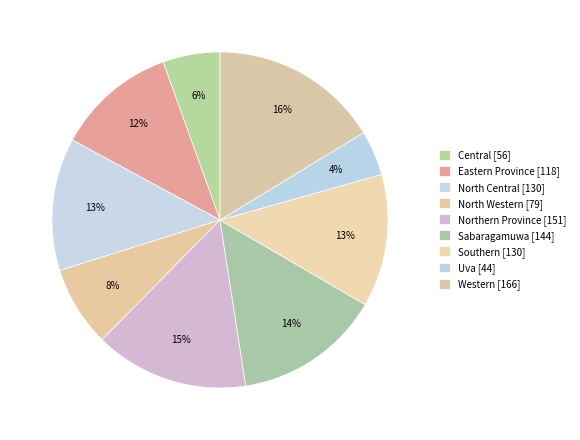

How many slices are in this pie chart?

9